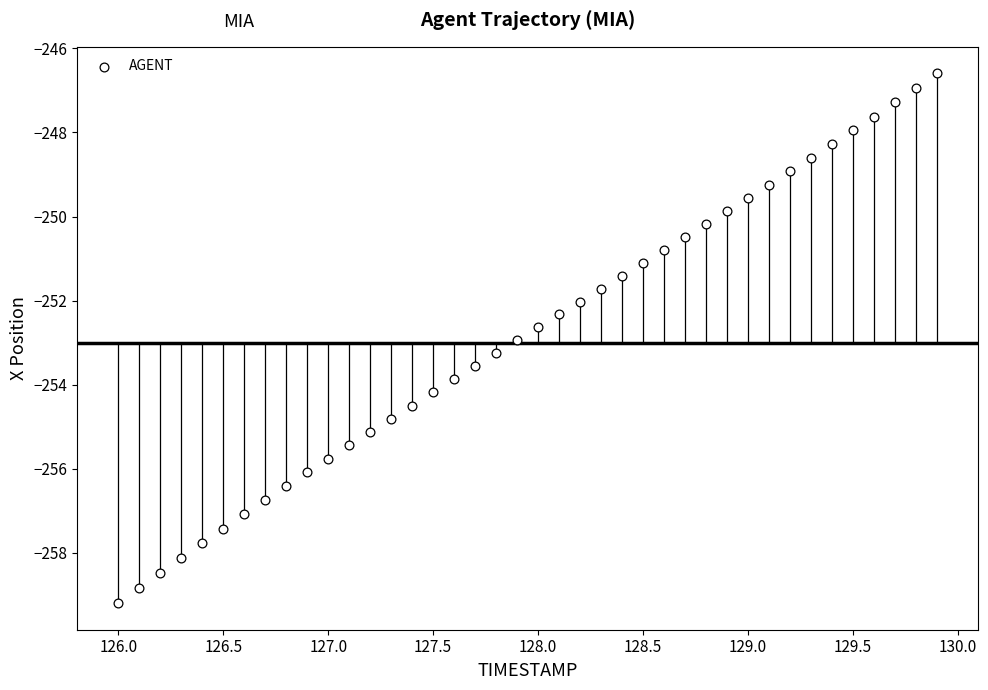

What is the range of X values (max minus min)?

3.9